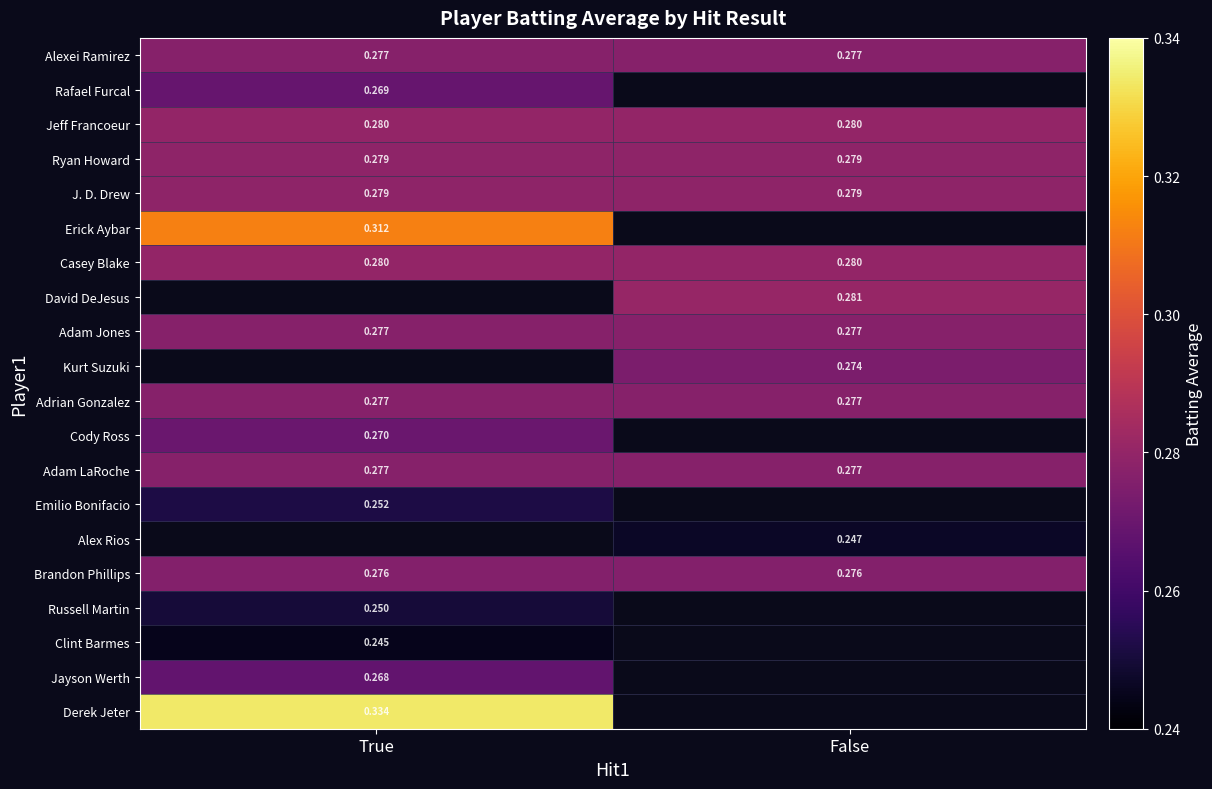

Is the value of David DeJesus at False greater than the value of Derek Jeter at False?

Yes